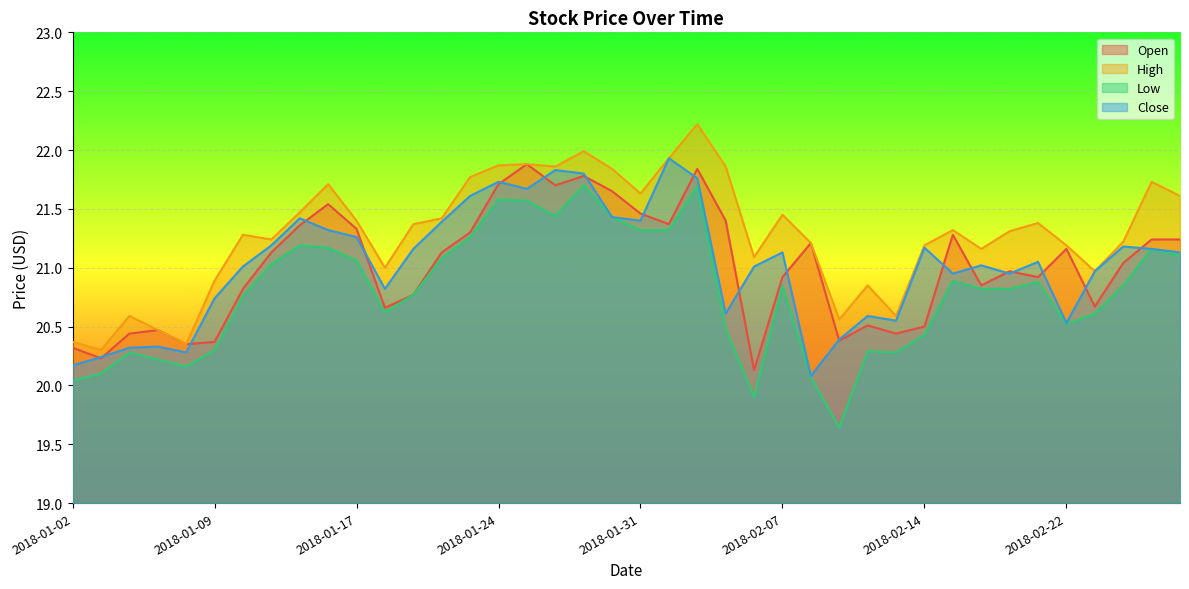

Reading left to right, what are all the values shown in this chart?

Open: 2018-01-02=20.3	2018-01-03=20.2	2018-01-04=20.4	2018-01-05=20.5	2018-01-08=20.4	2018-01-09=20.4	2018-01-10=20.8	2018-01-11=21.1	2018-01-12=21.4	2018-01-16=21.5	2018-01-17=21.3	2018-01-18=20.7	2018-01-19=20.8	2018-01-22=21.1	2018-01-23=21.3	2018-01-24=21.7	2018-01-25=21.9	2018-01-26=21.7	2018-01-29=21.8	2018-01-30=21.6	2018-01-31=21.5	2018-02-01=21.4	2018-02-02=21.8	2018-02-05=21.4	2018-02-06=20.1	2018-02-07=20.9	2018-02-08=21.2	2018-02-09=20.4	2018-02-12=20.5	2018-02-13=20.4	2018-02-14=20.5	2018-02-15=21.3	2018-02-16=20.9	2018-02-20=21.0	2018-02-21=20.9	2018-02-22=21.2	2018-02-23=20.7	2018-02-26=21.0	2018-02-27=21.2	2018-02-28=21.2
High: 2018-01-02=20.4	2018-01-03=20.3	2018-01-04=20.6	2018-01-05=20.5	2018-01-08=20.4	2018-01-09=20.9	2018-01-10=21.3	2018-01-11=21.2	2018-01-12=21.5	2018-01-16=21.7	2018-01-17=21.4	2018-01-18=21.0	2018-01-19=21.4	2018-01-22=21.4	2018-01-23=21.8	2018-01-24=21.9	2018-01-25=21.9	2018-01-26=21.9	2018-01-29=22.0	2018-01-30=21.8	2018-01-31=21.6	2018-02-01=21.9	2018-02-02=22.2	2018-02-05=21.9	2018-02-06=21.1	2018-02-07=21.4	2018-02-08=21.2	2018-02-09=20.6	2018-02-12=20.9	2018-02-13=20.6	2018-02-14=21.2	2018-02-15=21.3	2018-02-16=21.2	2018-02-20=21.3	2018-02-21=21.4	2018-02-22=21.2	2018-02-23=21.0	2018-02-26=21.2	2018-02-27=21.7	2018-02-28=21.6
Low: 2018-01-02=20.0	2018-01-03=20.1	2018-01-04=20.3	2018-01-05=20.2	2018-01-08=20.2	2018-01-09=20.3	2018-01-10=20.8	2018-01-11=21.0	2018-01-12=21.2	2018-01-16=21.2	2018-01-17=21.1	2018-01-18=20.6	2018-01-19=20.8	2018-01-22=21.1	2018-01-23=21.3	2018-01-24=21.6	2018-01-25=21.6	2018-01-26=21.4	2018-01-29=21.7	2018-01-30=21.4	2018-01-31=21.3	2018-02-01=21.3	2018-02-02=21.7	2018-02-05=20.5	2018-02-06=19.9	2018-02-07=20.9	2018-02-08=20.1	2018-02-09=19.6	2018-02-12=20.3	2018-02-13=20.3	2018-02-14=20.4	2018-02-15=20.9	2018-02-16=20.8	2018-02-20=20.8	2018-02-21=20.9	2018-02-22=20.5	2018-02-23=20.6	2018-02-26=20.9	2018-02-27=21.2	2018-02-28=21.1
Close: 2018-01-02=20.2	2018-01-03=20.2	2018-01-04=20.3	2018-01-05=20.3	2018-01-08=20.3	2018-01-09=20.7	2018-01-10=21.0	2018-01-11=21.2	2018-01-12=21.4	2018-01-16=21.3	2018-01-17=21.3	2018-01-18=20.8	2018-01-19=21.2	2018-01-22=21.4	2018-01-23=21.6	2018-01-24=21.7	2018-01-25=21.7	2018-01-26=21.8	2018-01-29=21.8	2018-01-30=21.4	2018-01-31=21.4	2018-02-01=21.9	2018-02-02=21.8	2018-02-05=20.6	2018-02-06=21.0	2018-02-07=21.1	2018-02-08=20.1	2018-02-09=20.4	2018-02-12=20.6	2018-02-13=20.6	2018-02-14=21.2	2018-02-15=20.9	2018-02-16=21.0	2018-02-20=20.9	2018-02-21=21.1	2018-02-22=20.5	2018-02-23=21.0	2018-02-26=21.2	2018-02-27=21.2	2018-02-28=21.1